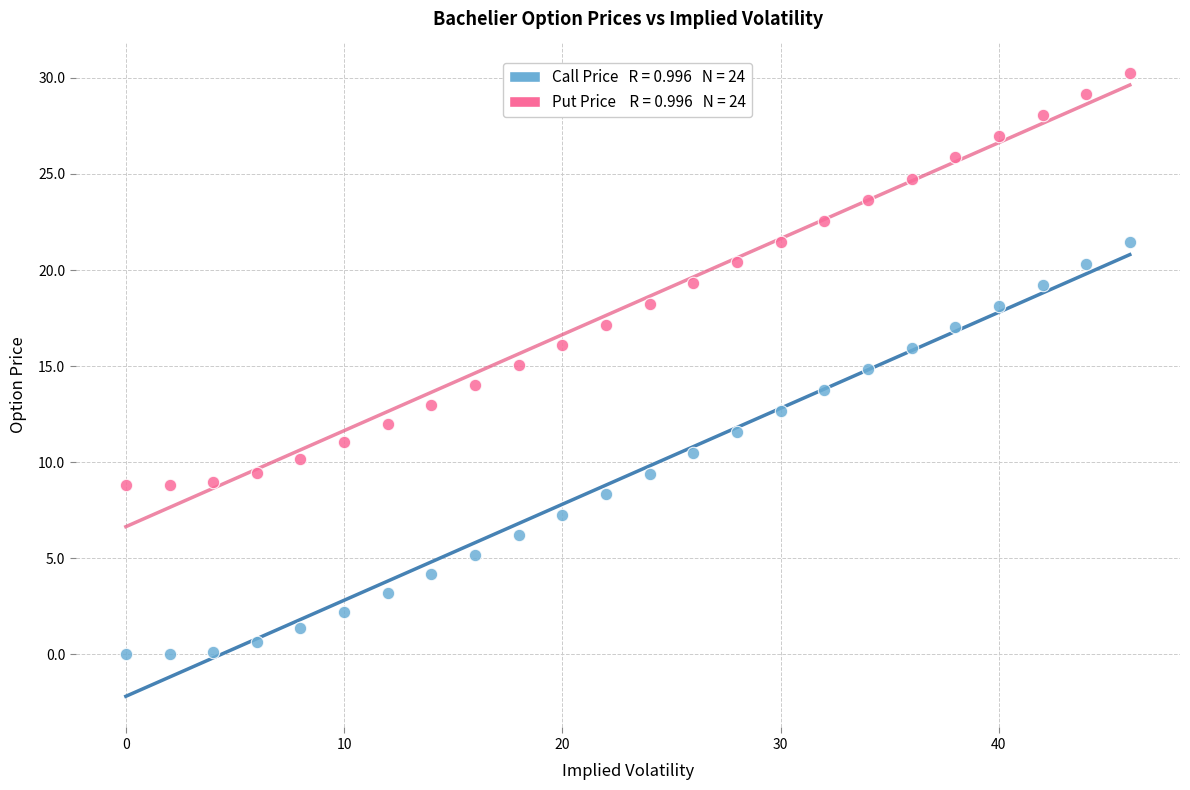

Across all data points, what is the range of X values (max minus min)?

46.0